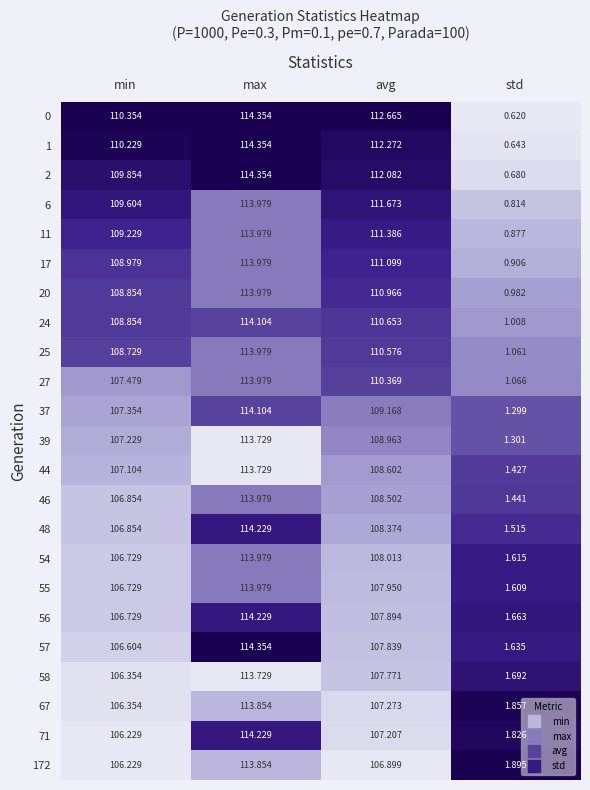

Rank the categories by 6 value from lowest to highest.

std, min, avg, max